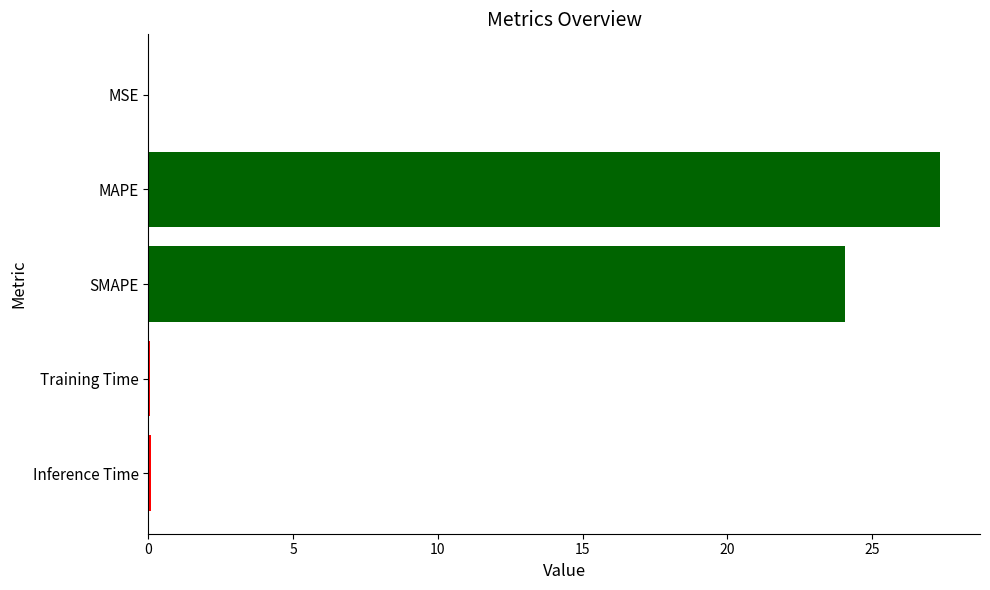

The value at MAPE is 27.4. True or false?

True